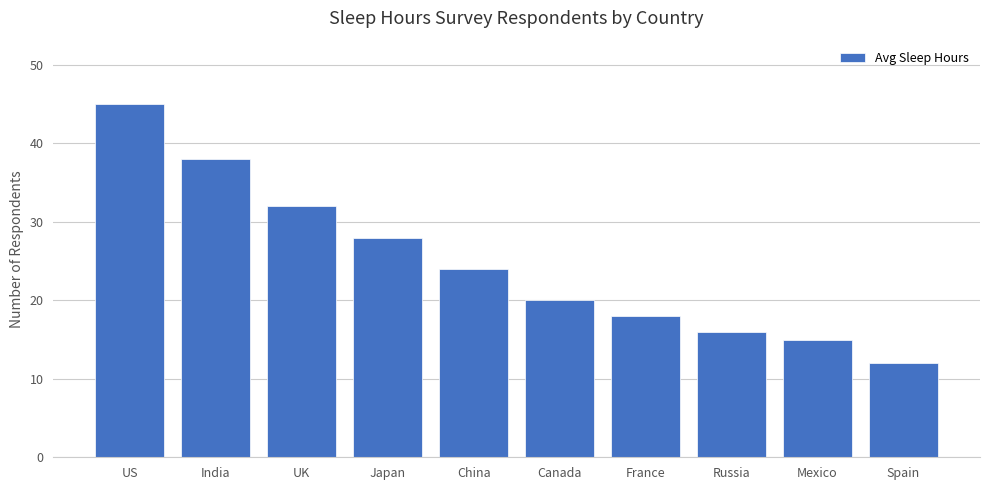

What is the difference between the maximum and minimum values?

33